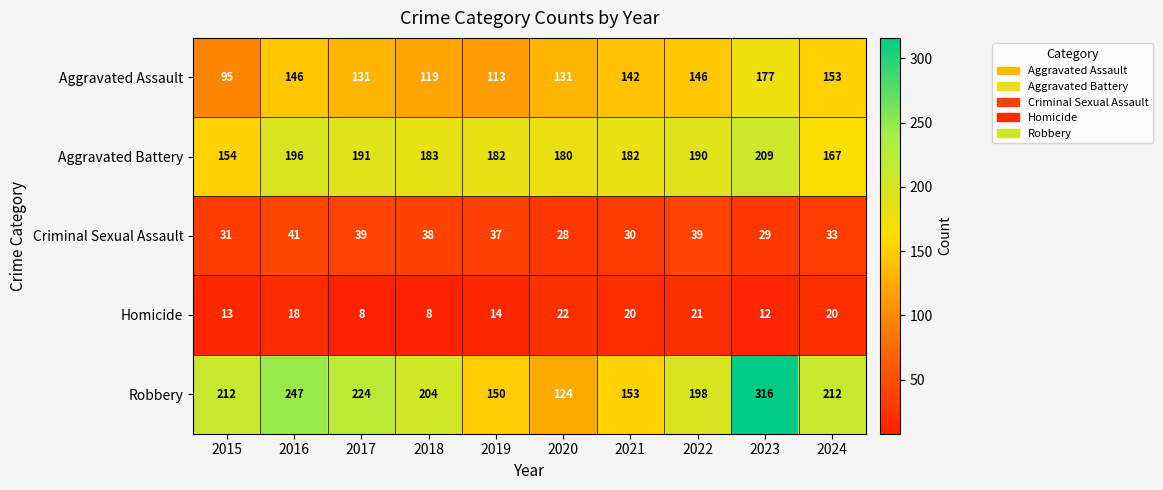

Is it true that Aggravated Assault equals 153 at 2024?

True